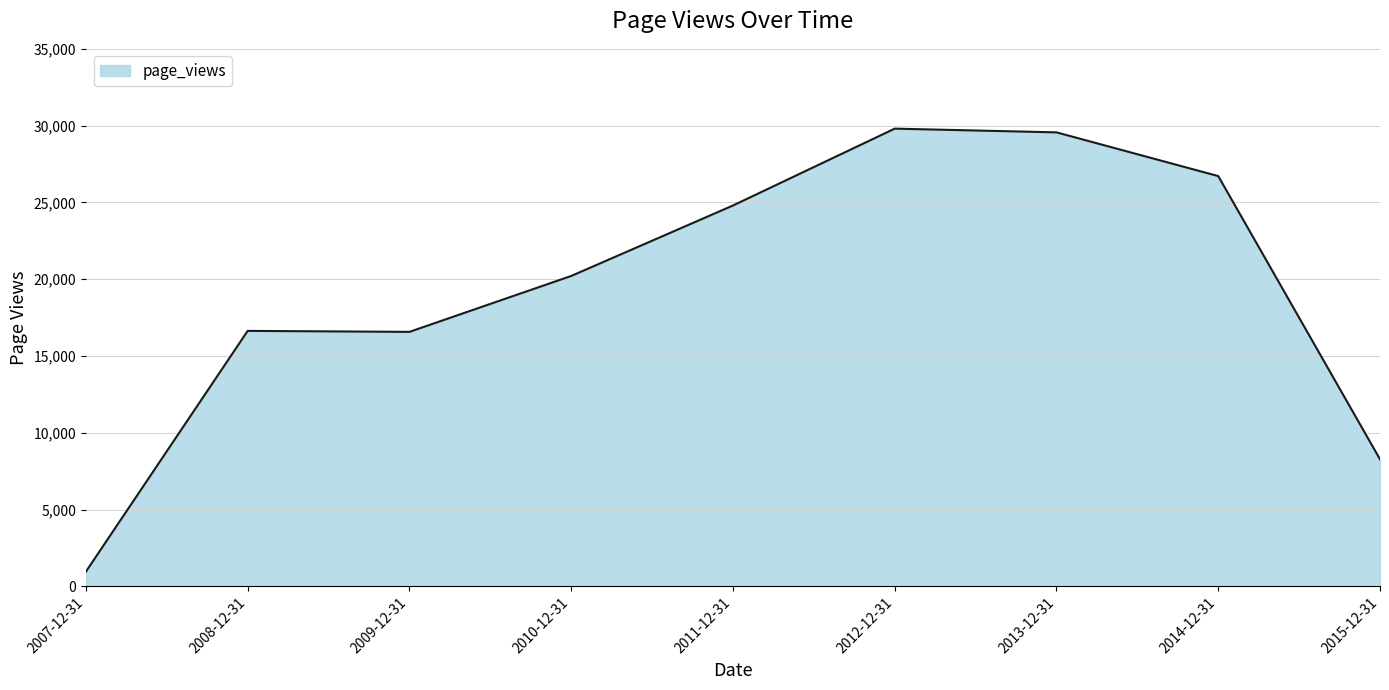

What is the change in value from 2008-12-31 to 2012-12-31?

+13169